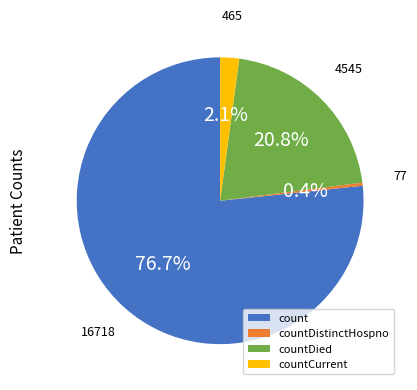

To the nearest percent, what is the combined percentage of countDied and countCurrent?

23%